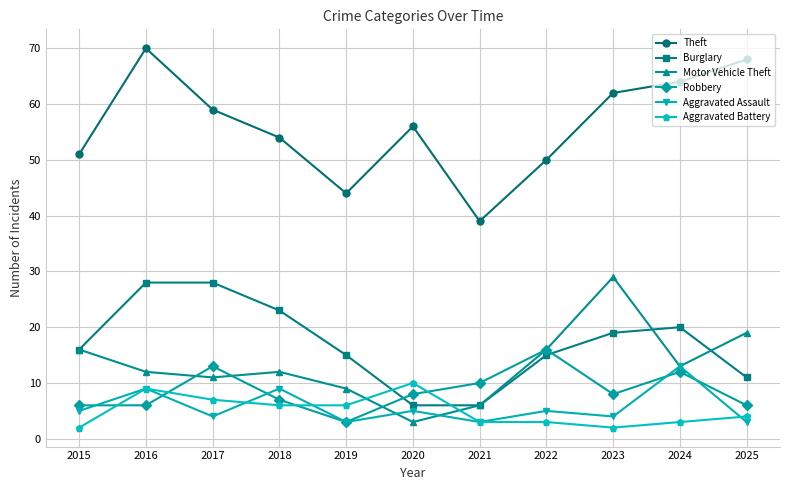

Where is the first local maximum for Aggravated Battery?

2016